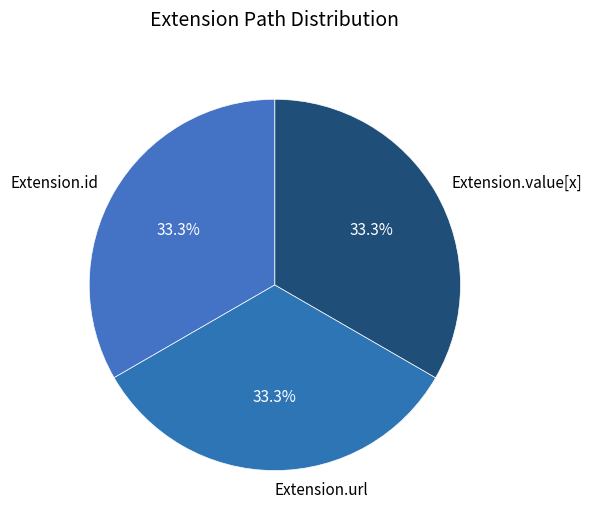

Does Extension.id represent more than half of the total?

No